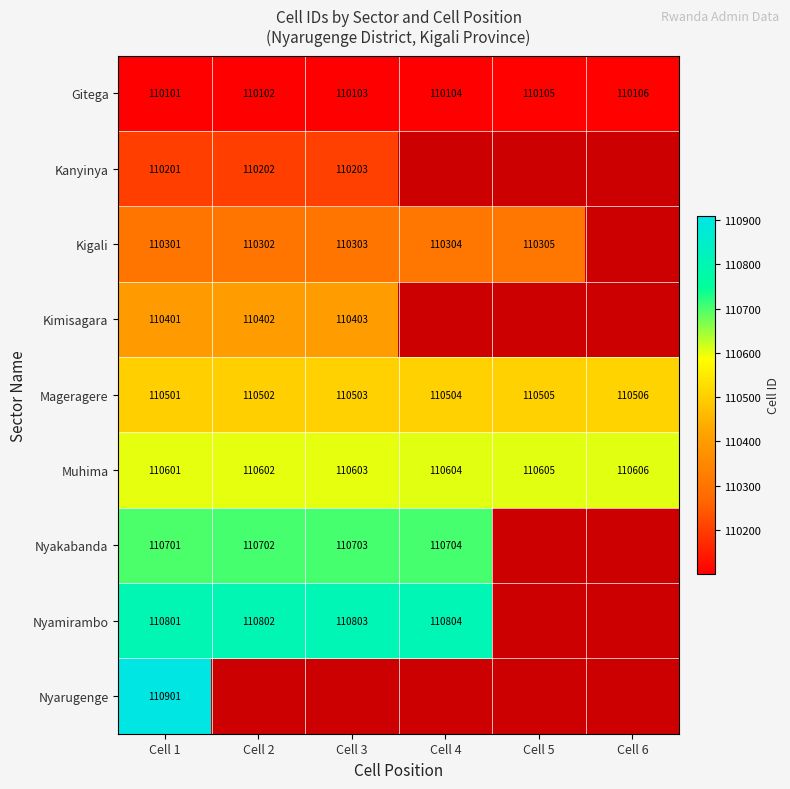

Count the Muhima values in the range 110602 to 110605.

4